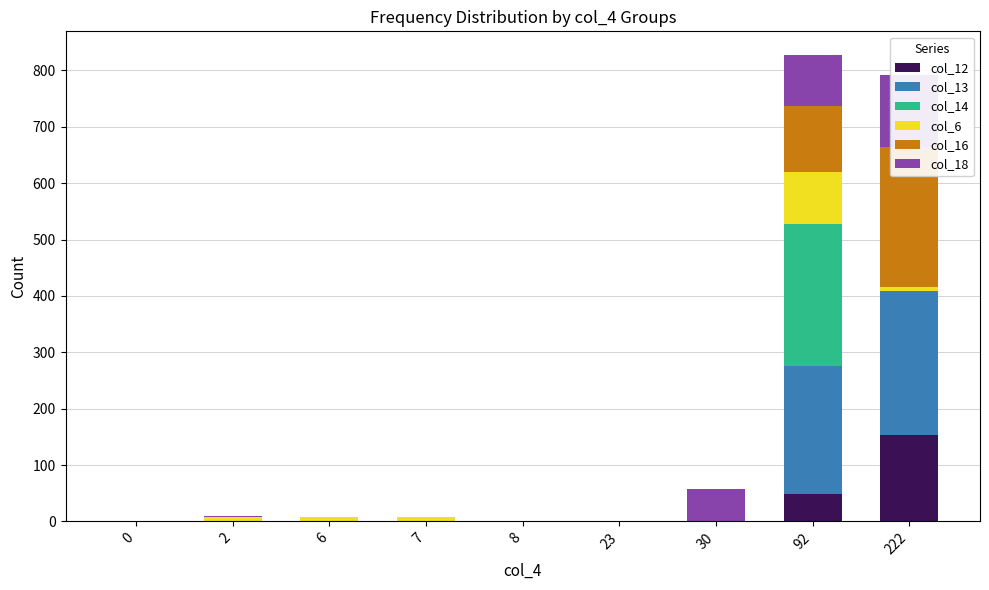

What is the sum of the col_12 values at 222 and 92?

203